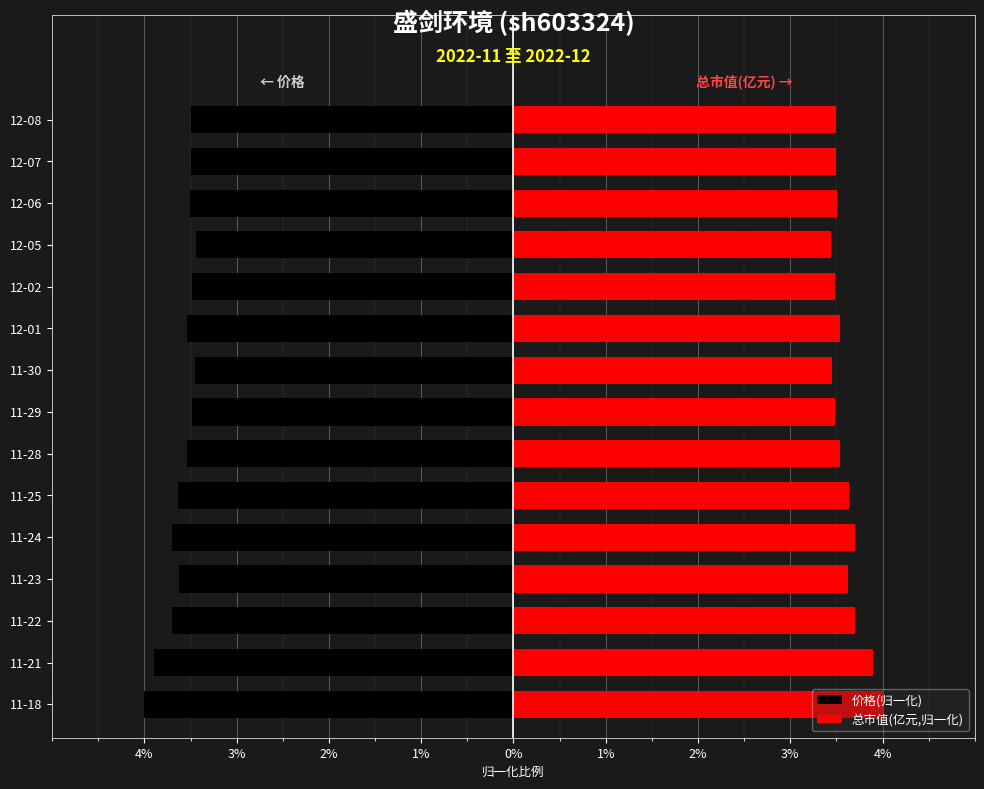

What is the maximum value for 价格(归一化)?

-3.4